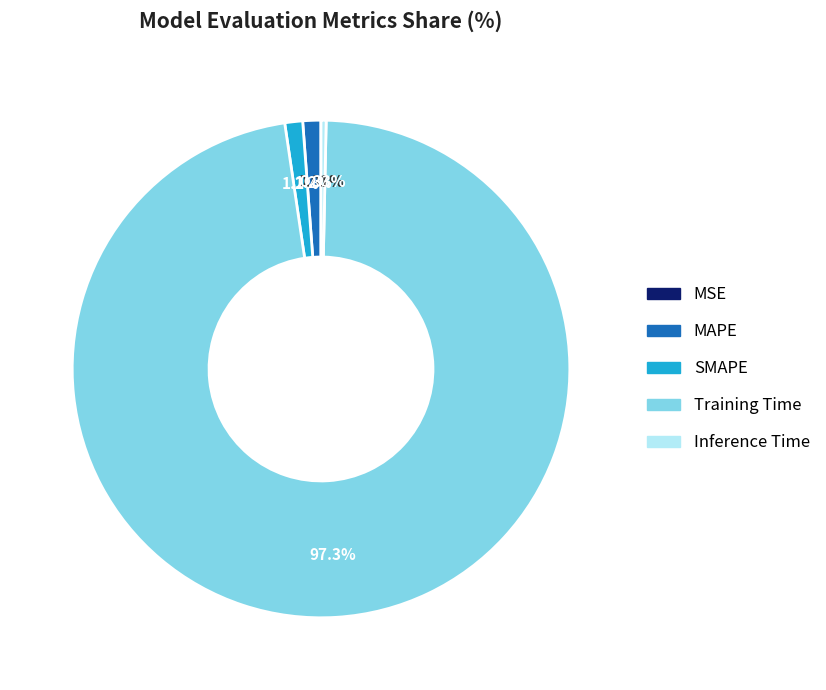

Which slice is the largest?

Training Time